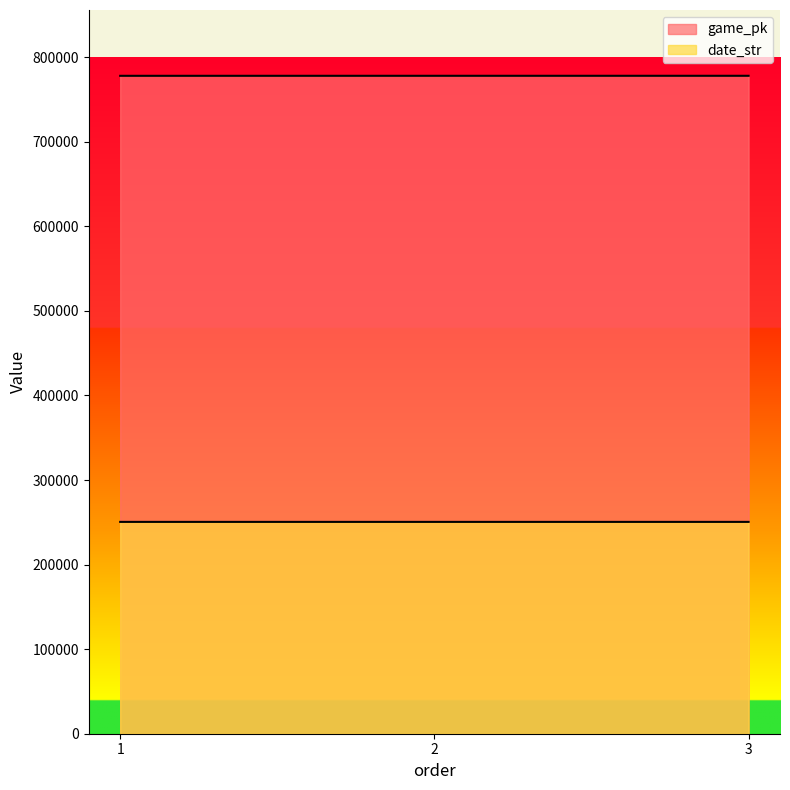

Rank the series by their maximum value, from lowest to highest.

date_str, game_pk